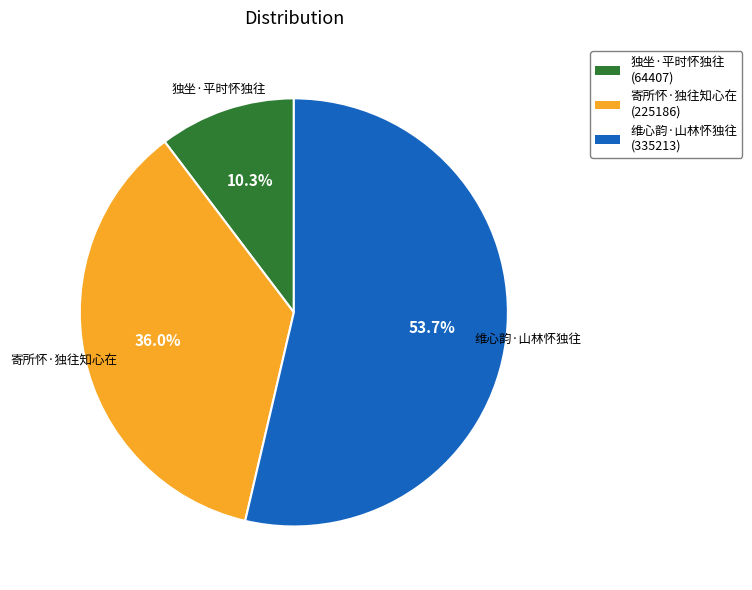

Approximately how many times larger is the value at 独坐·平时怀独往 compared to 维心韵·山林怀独往?

0.2